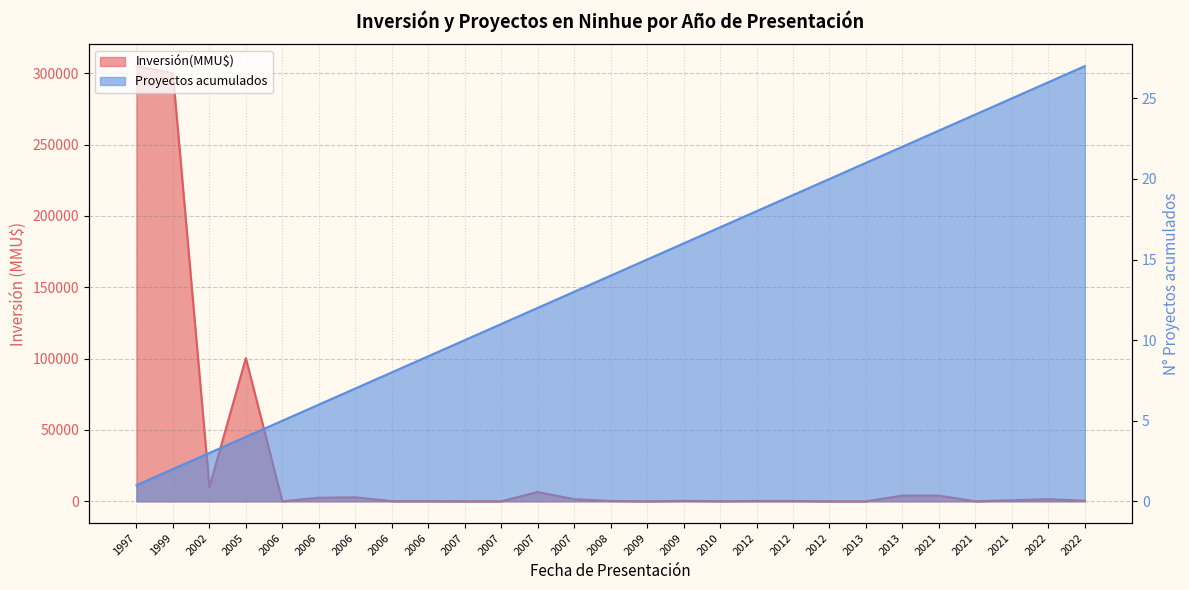

Which series has the largest total across all categories?

Inversión(MMU$)